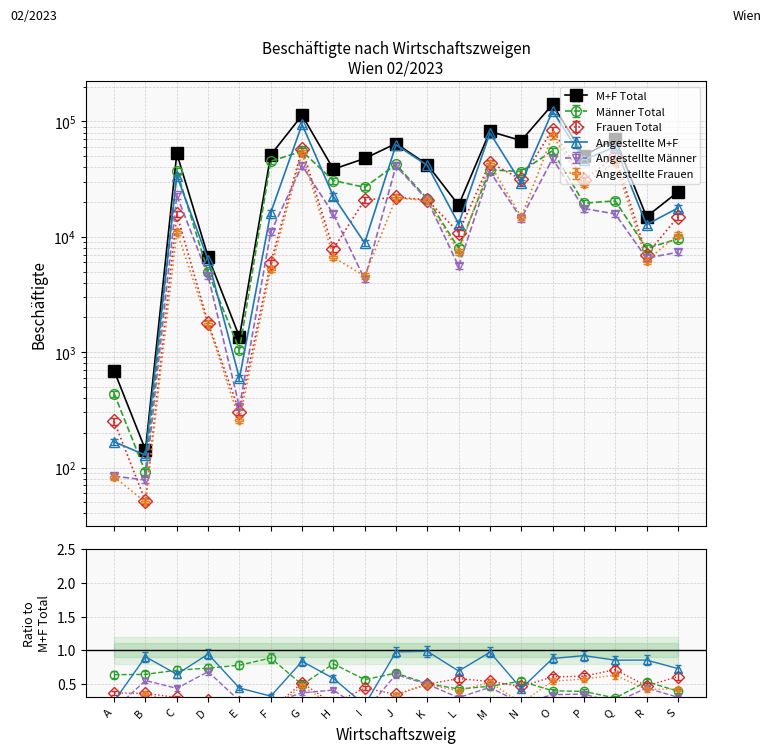

At which category does Angestellte M+F reach its first local valley?

B